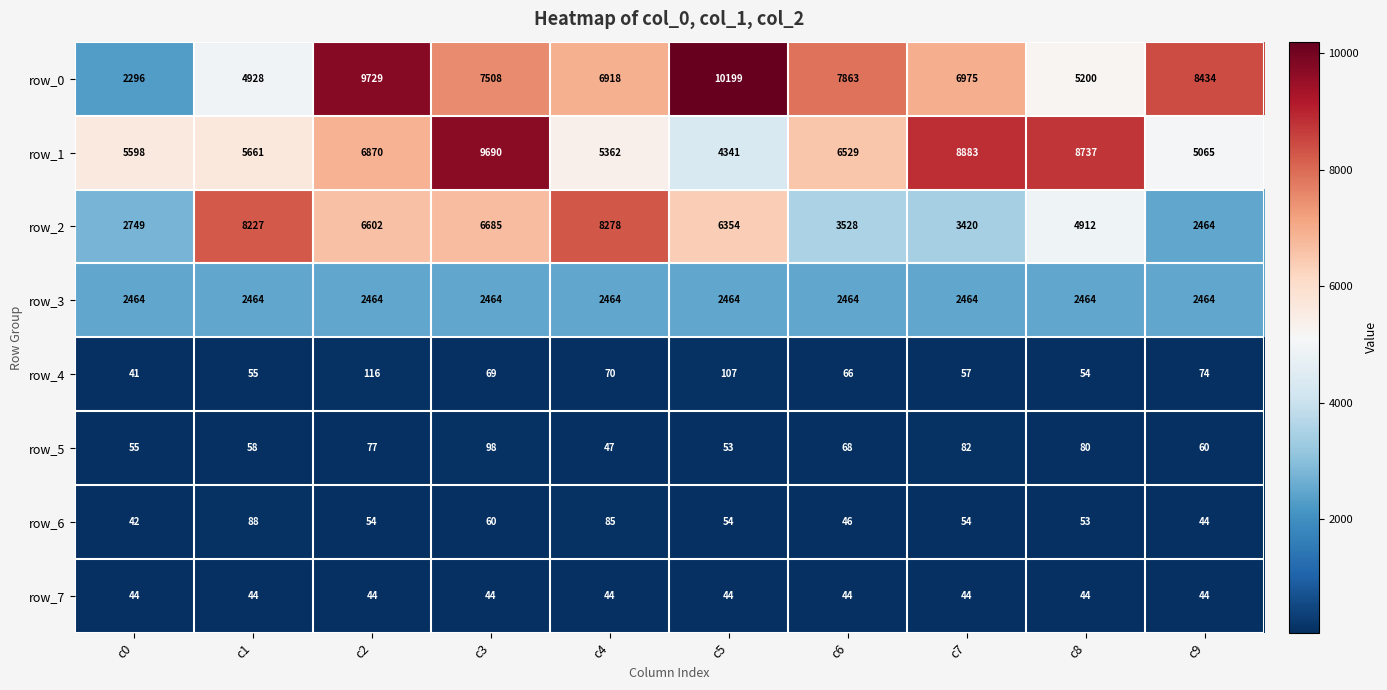

Which series has the widest spread of values?

row_0